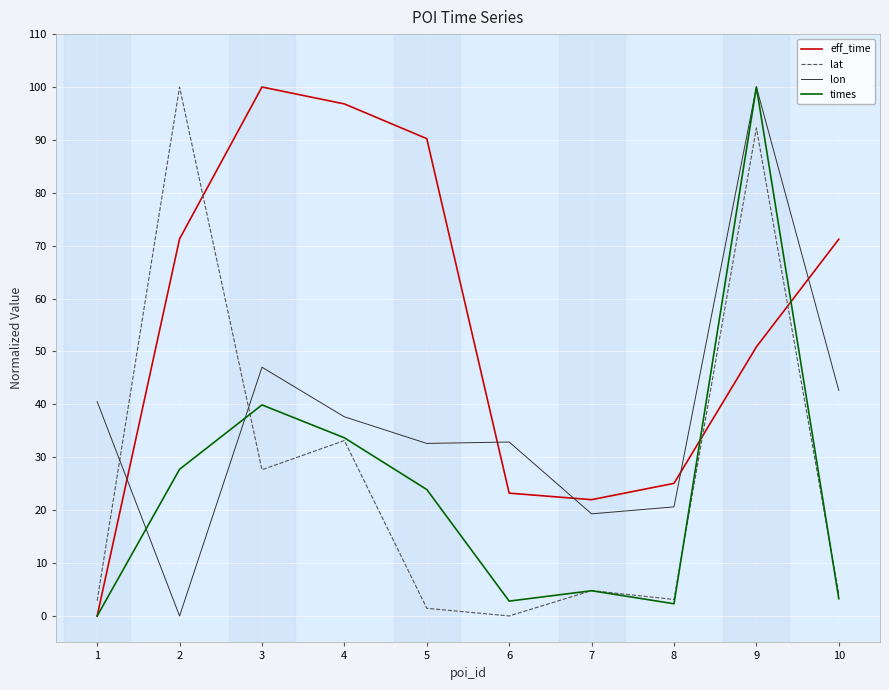

Is the value of eff_time at 1 greater than the value of lat at 8?

No